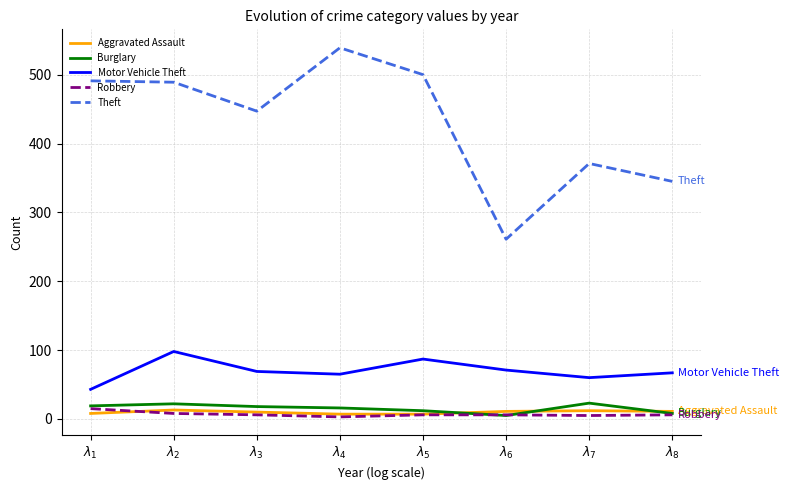

What is the spread (max minus min) of values at $\lambda_{5}$?

494